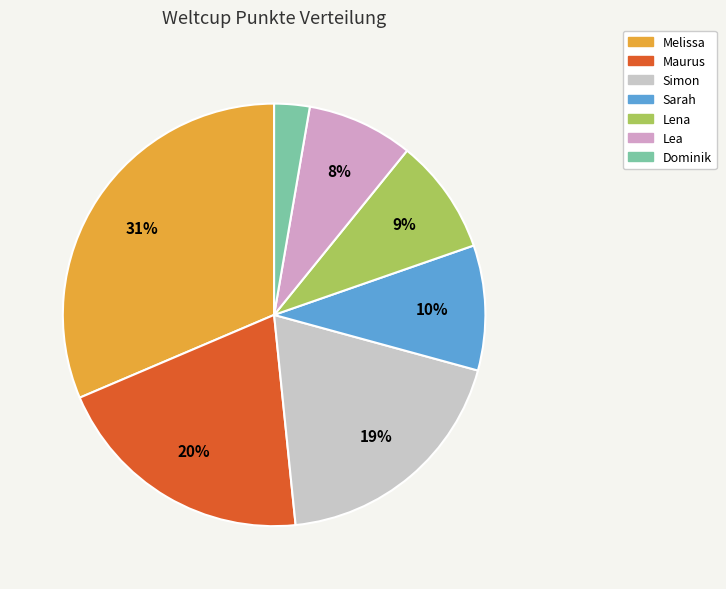

To the nearest percent, what portion does Dominik represent?

3%